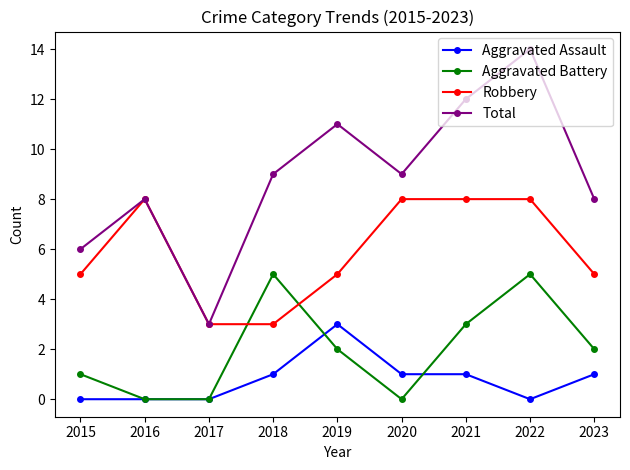

Read the Robbery value at 2023.

5